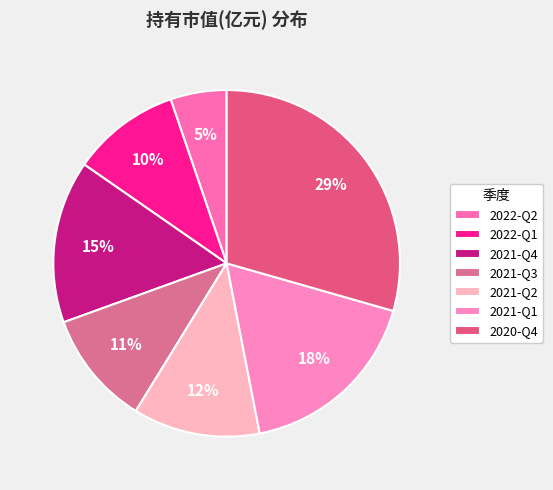

Does any single category account for the majority?

No